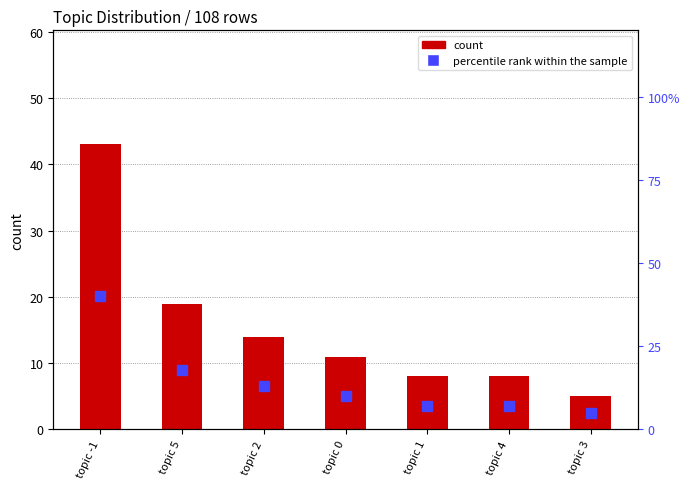

Which series has the widest spread of Y values?

count